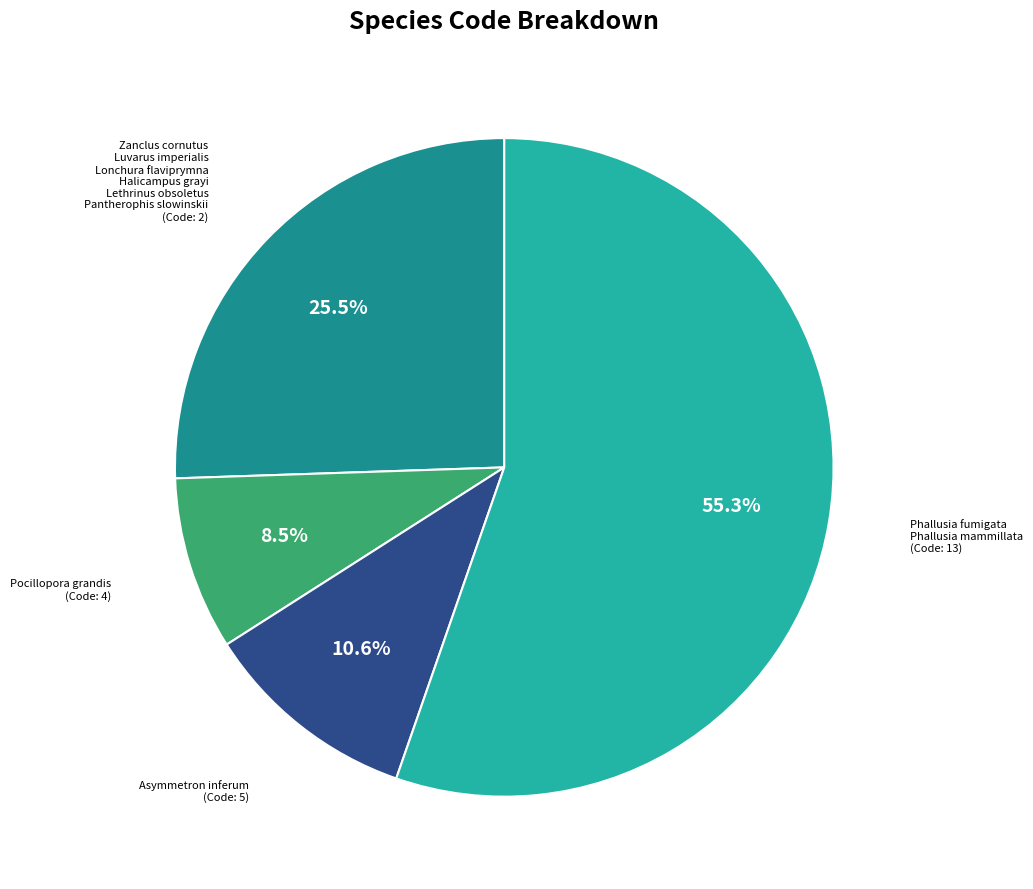

Count the number of slices in the pie.

4